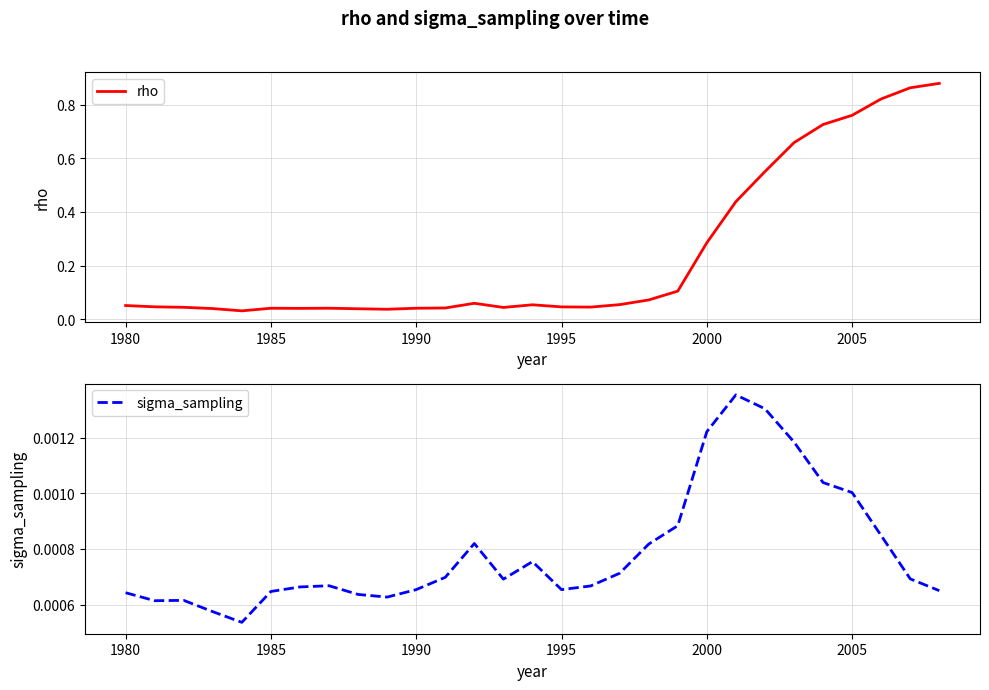

What are all the series names shown in the legend?

rho, sigma_sampling